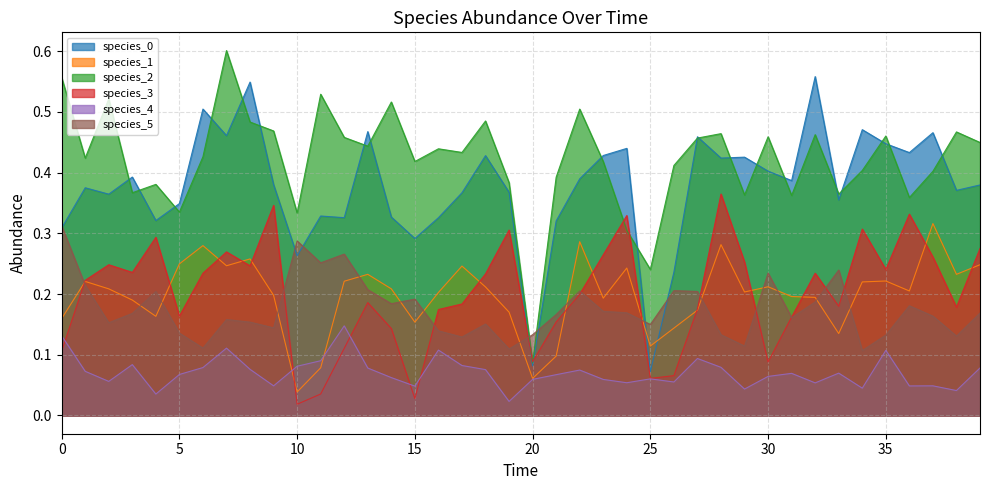

Rank the categories by species_3 value from lowest to highest.

10, 15, 11, 25, 26, 30, 20, 0, 12, 14, 21, 31, 5, 16, 27, 38, 33, 17, 13, 22, 1, 18, 32, 6, 3, 35, 8, 2, 29, 37, 23, 7, 39, 4, 19, 34, 24, 36, 9, 28